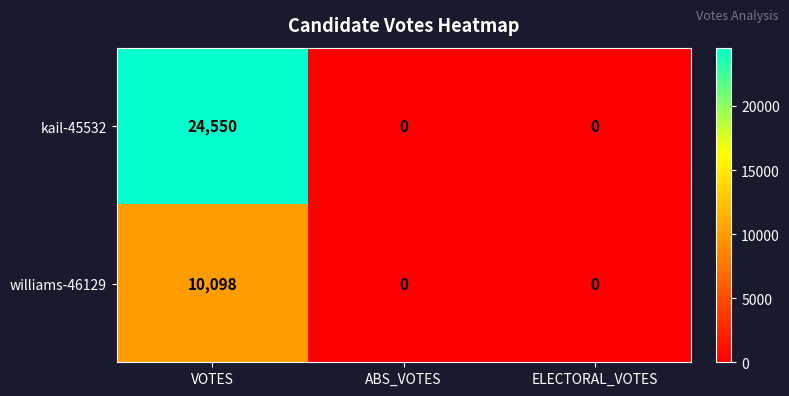

At which label does kail-45532 reach its peak?

VOTES